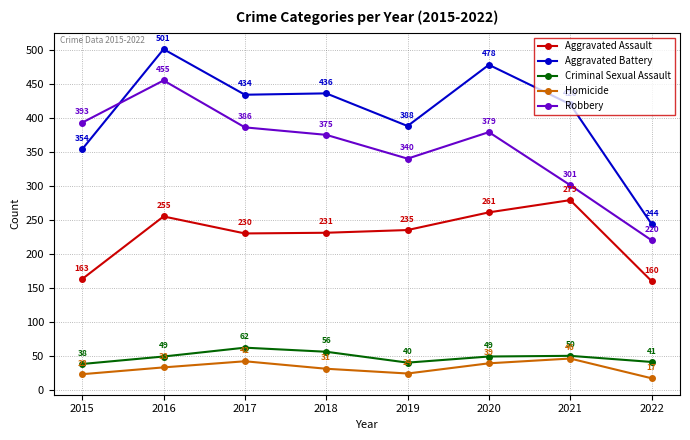

Reading left to right, extract all data points from this chart.

Aggravated Assault: 163	255	230	231	235	261	279	160
Aggravated Battery: 354	501	434	436	388	478	420	244
Criminal Sexual Assault: 38	49	62	56	40	49	50	41
Homicide: 23	33	42	31	24	39	46	17
Robbery: 393	455	386	375	340	379	301	220